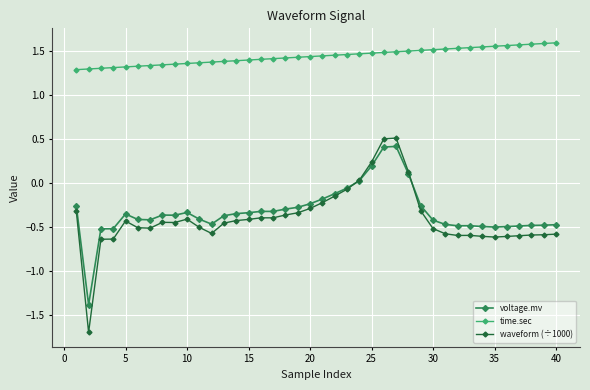

What are all the series names shown in the legend?

voltage.mv, time.sec, waveform (÷1000)